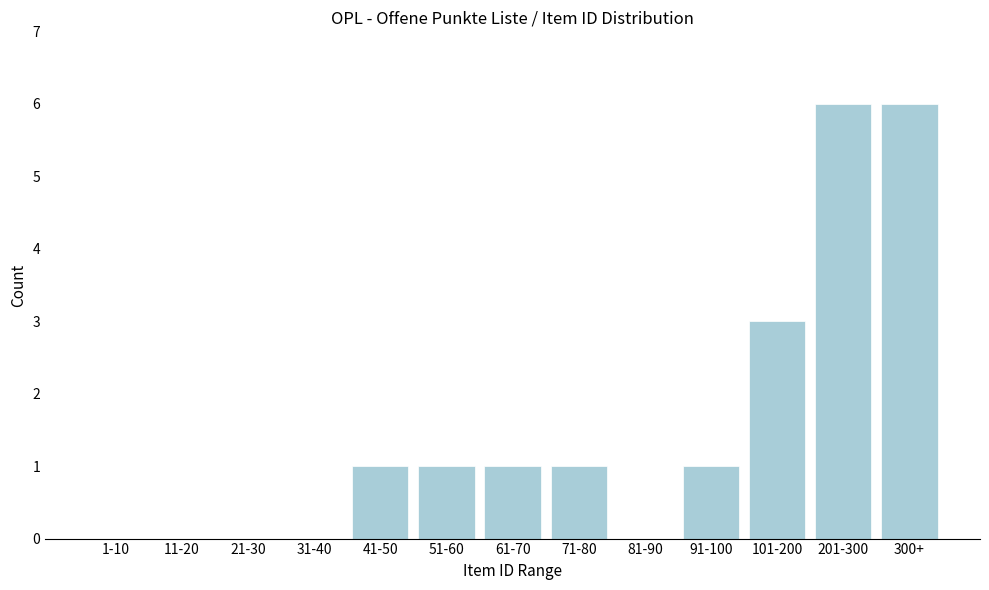

Reading right to left, extract all data points from this chart.

300+=6	201-300=6	101-200=3	91-100=1	81-90=0	71-80=1	61-70=1	51-60=1	41-50=1	31-40=0	21-30=0	11-20=0	1-10=0